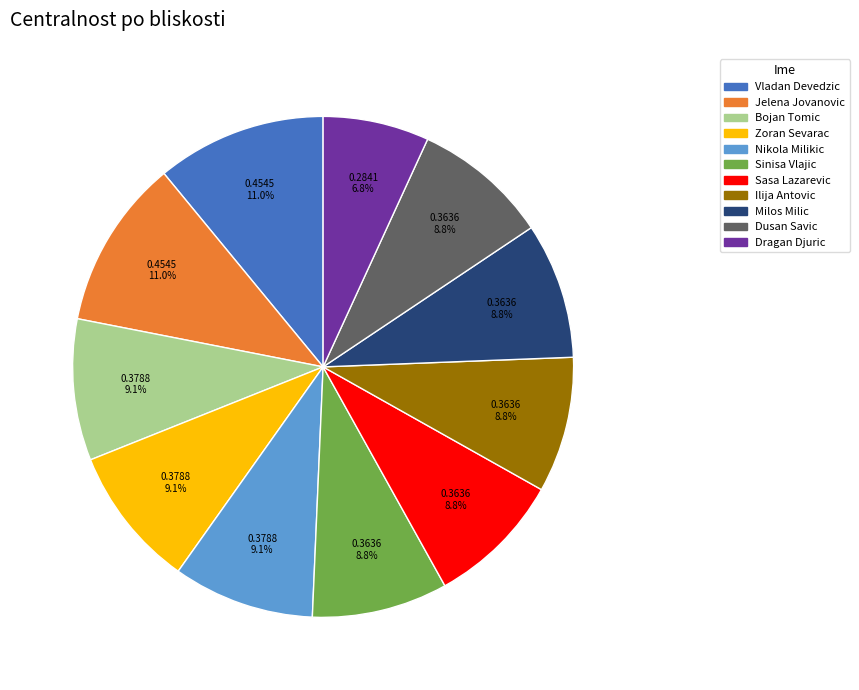

To the nearest percent, what is the combined percentage of Sinisa Vlajic and Nikola Milikic?

18%